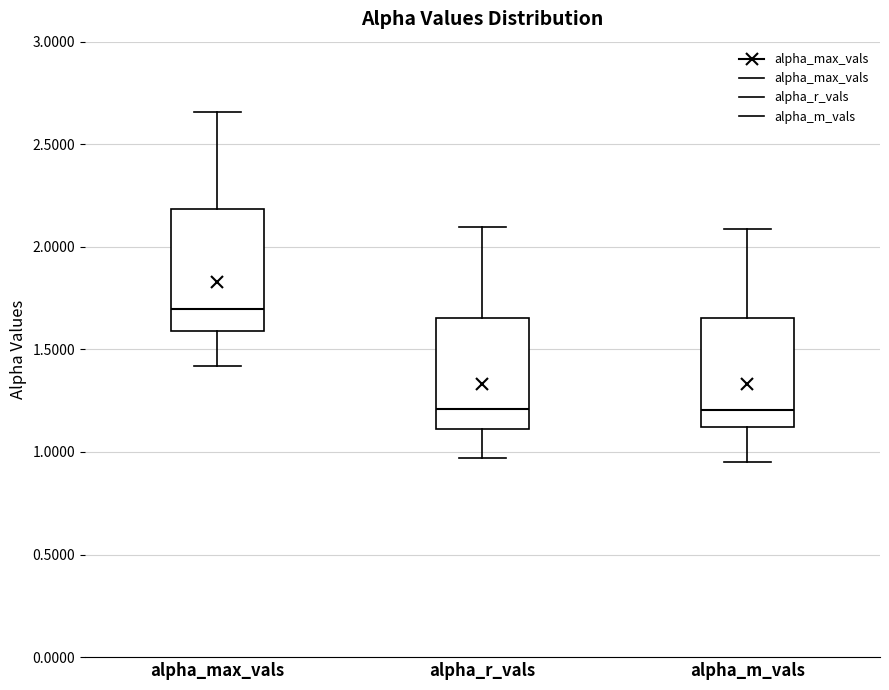

Which box's median line is the highest?

alpha_max_vals